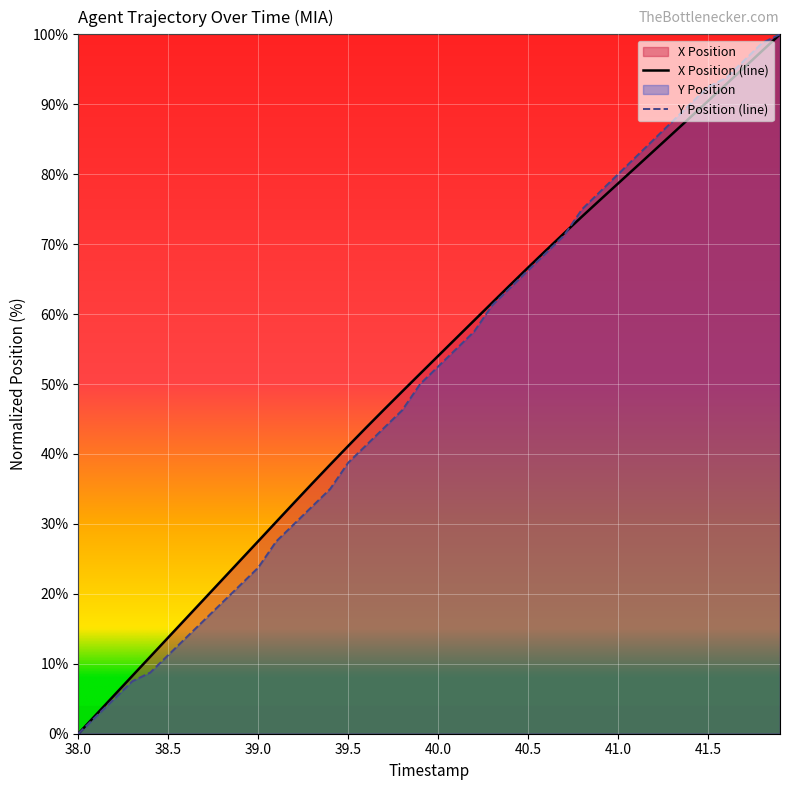

What is the value of the Y point at the 32nd from the left?

82.5